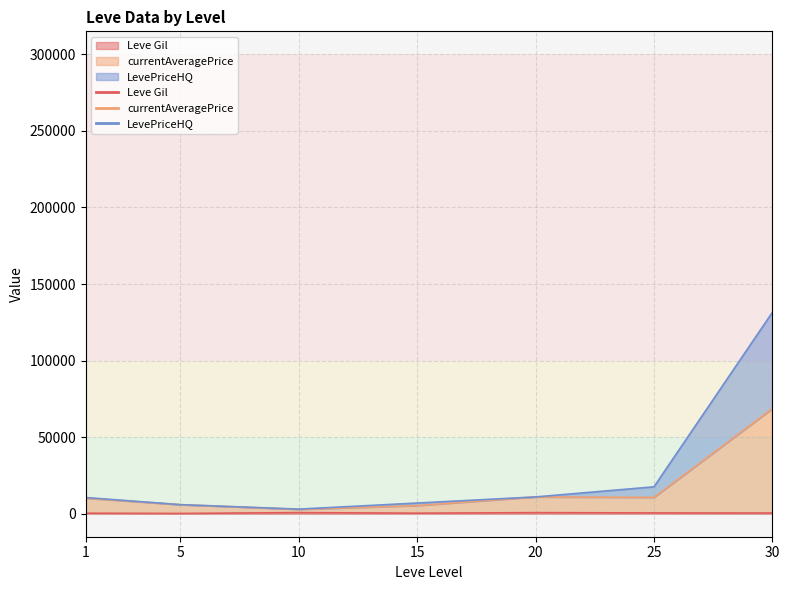

Does the chart display data point markers on the line(s)?

No